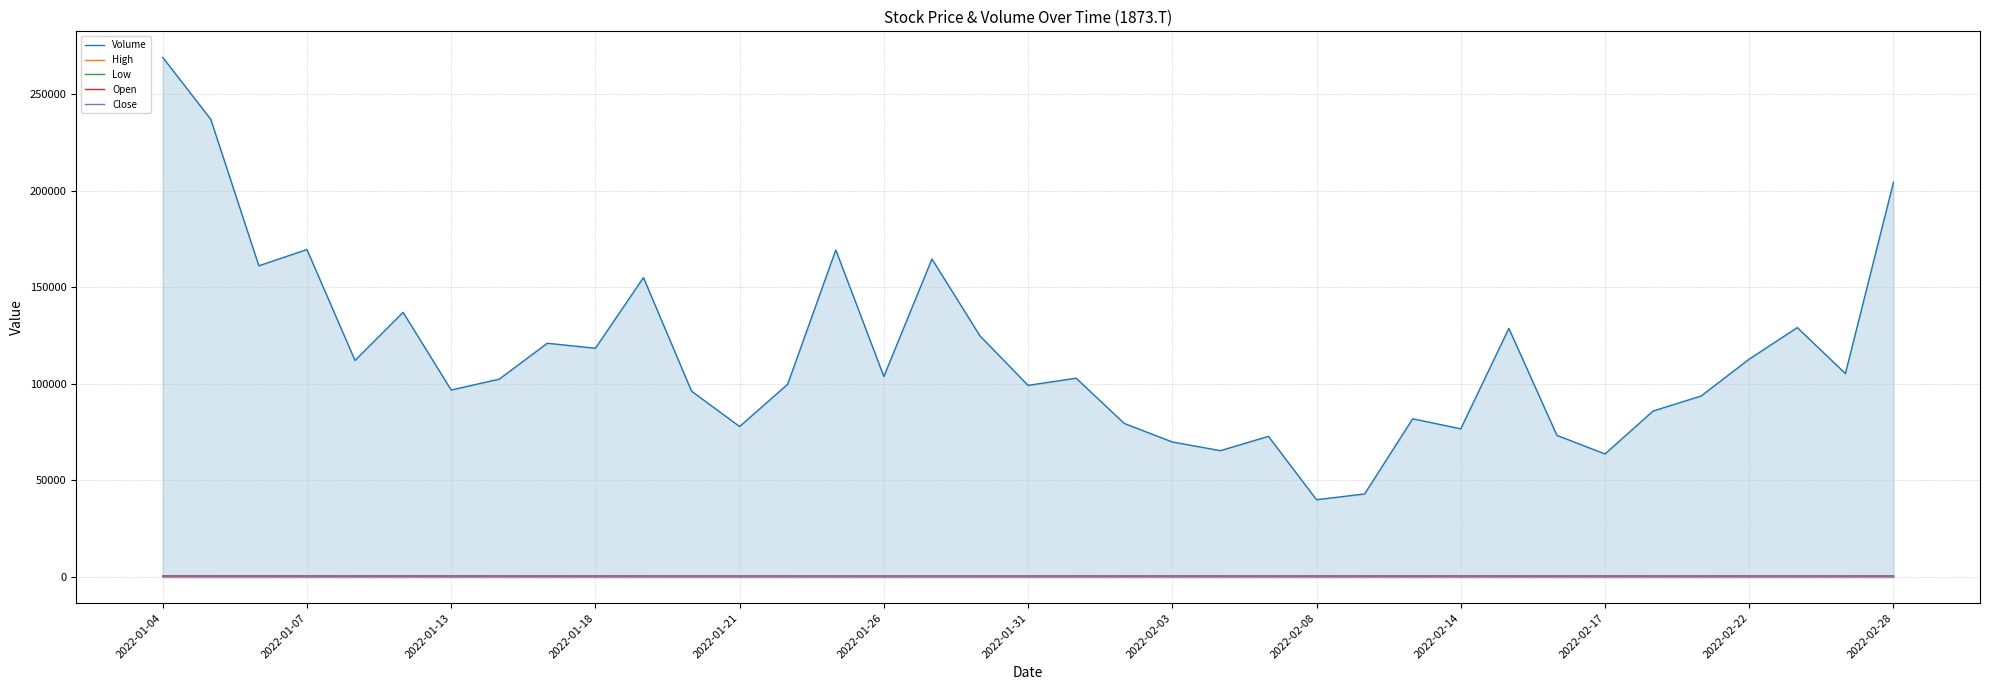

How many categories are shown in the chart?

37